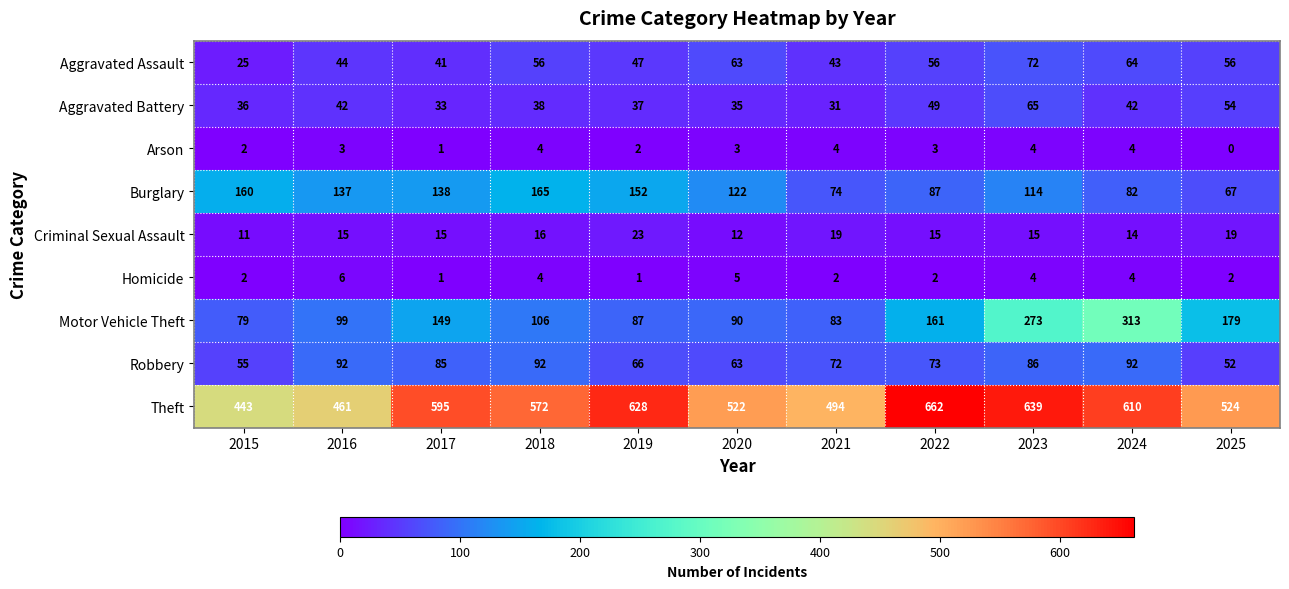

How many series are shown in this chart?

9